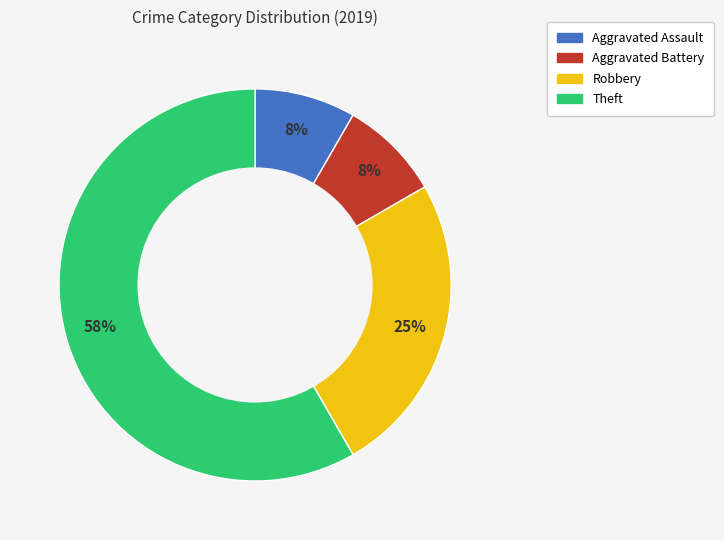

Between Aggravated Battery and Theft, which is larger?

Theft